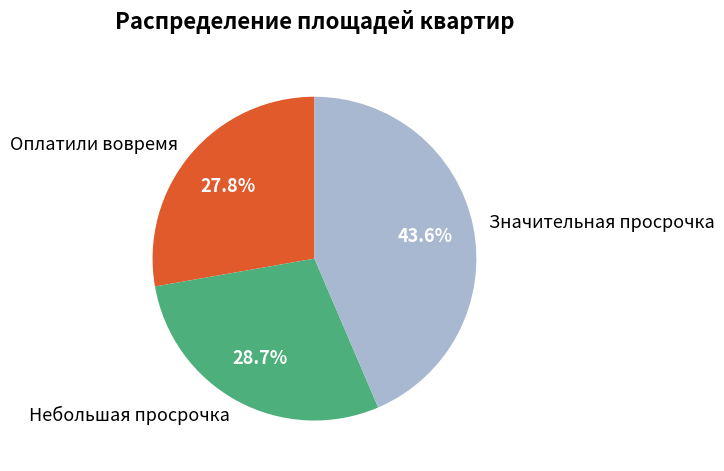

How many segments does this pie chart have?

3